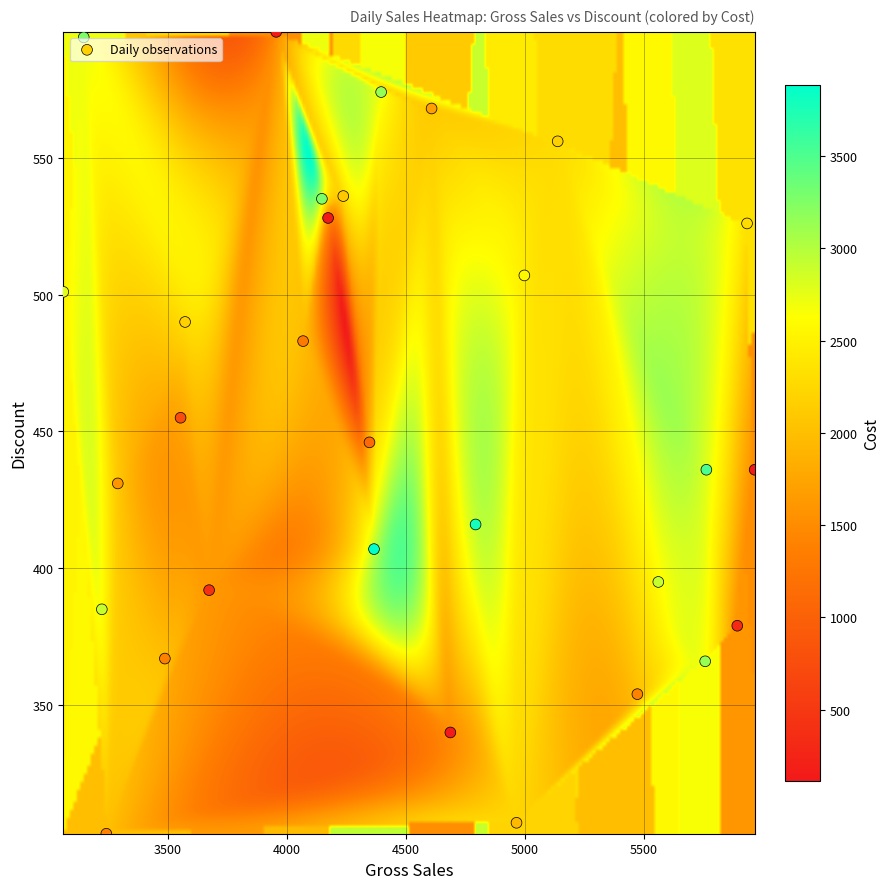

What is the range of X values (max minus min)?

2906